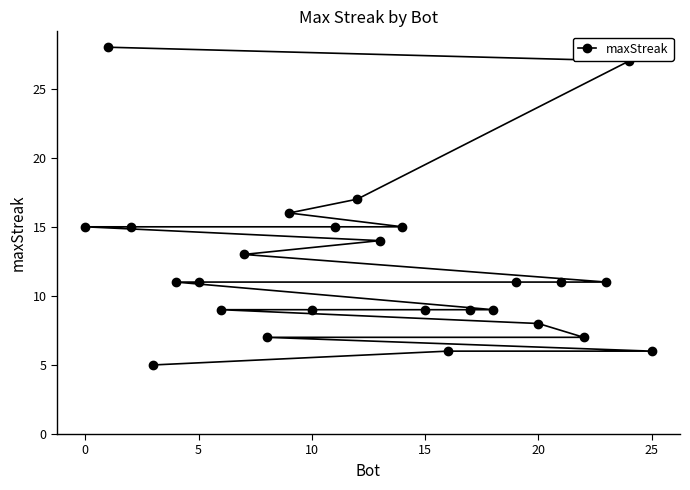

Reading right to left, extract all data points from this chart.

6	27	11	7	11	8	11	9	9	6	9	15	14	17	15	9	16	7	13	9	11	11	5	15	28	15